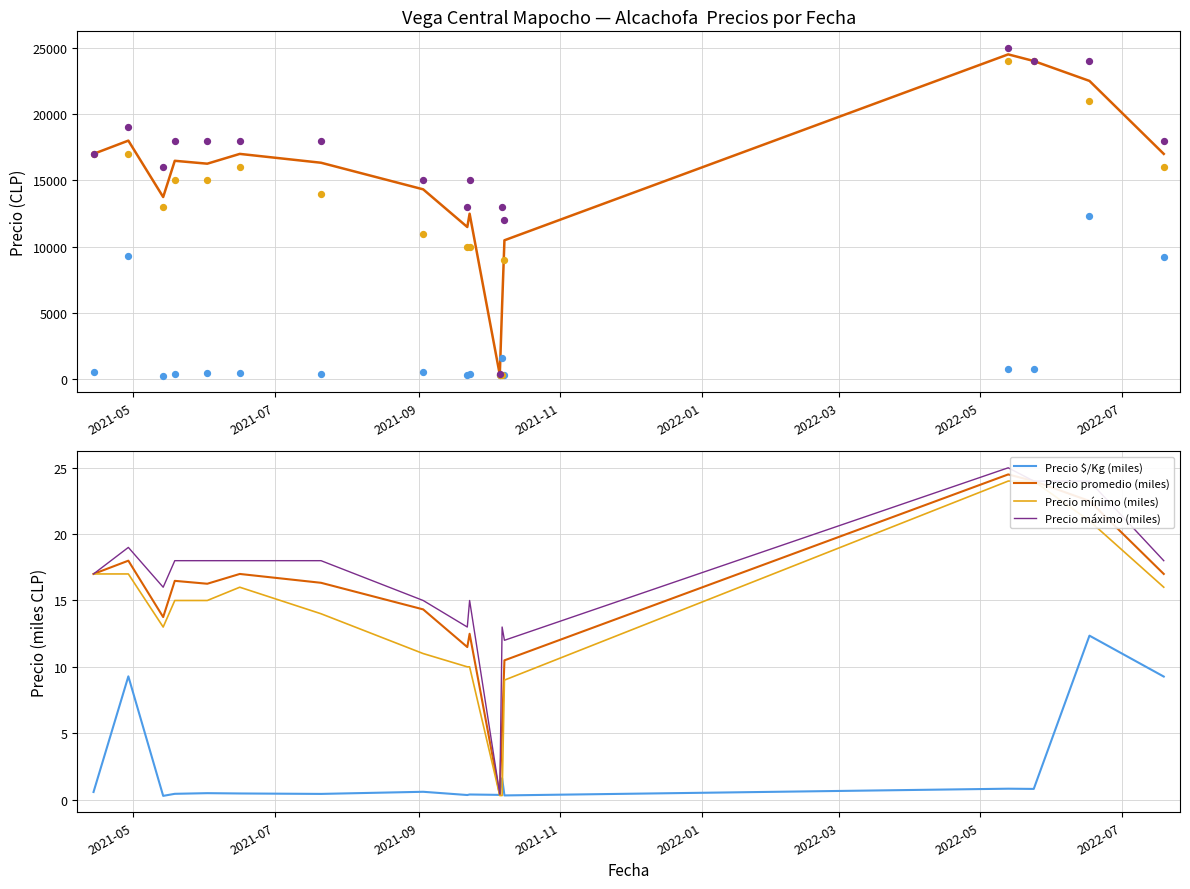

What is the highest value of the Precio promedio (miles) series?

24.5